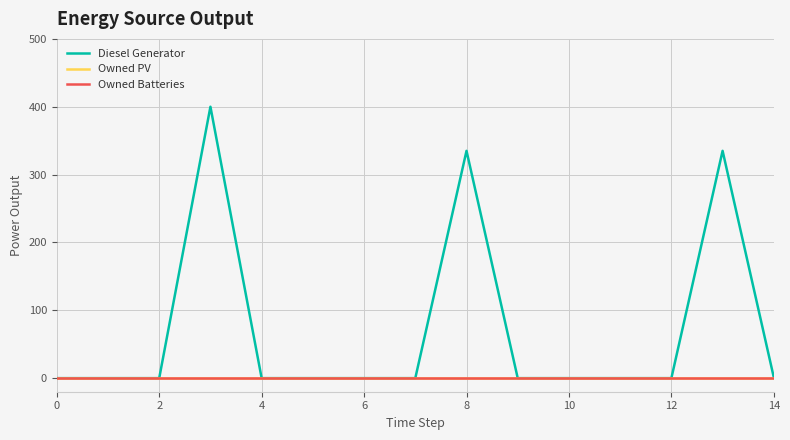

Reading right to left, what are all the values shown in this chart?

Diesel Generator: 1.0	335.0	0.0	0.0	0.0	0.0	335.0	0.0	0.0	0.0	0.0	400.0	0.0	0.0	0.0
Owned PV: 0.0	0.0	0.0	0.0	0.0	0.0	0.0	0.0	0.0	0.0	0.0	0.0	0.0	0.0	0.0
Owned Batteries: 0.0	0.0	0.0	0.0	0.0	0.0	0.0	0.0	0.0	0.0	0.0	0.0	0.0	0.0	0.0